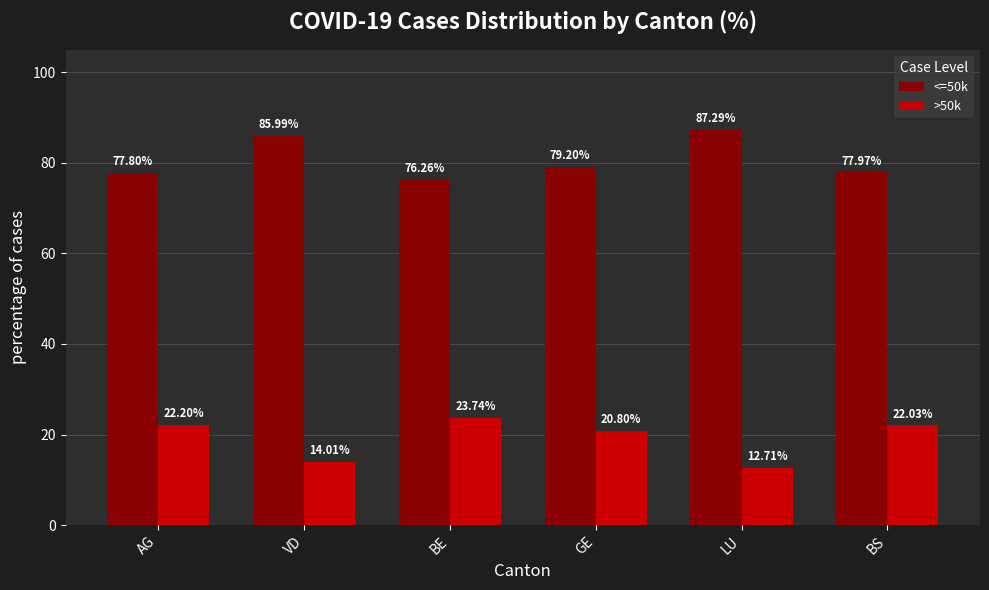

Which category has the lowest value in the >50k series?

LU